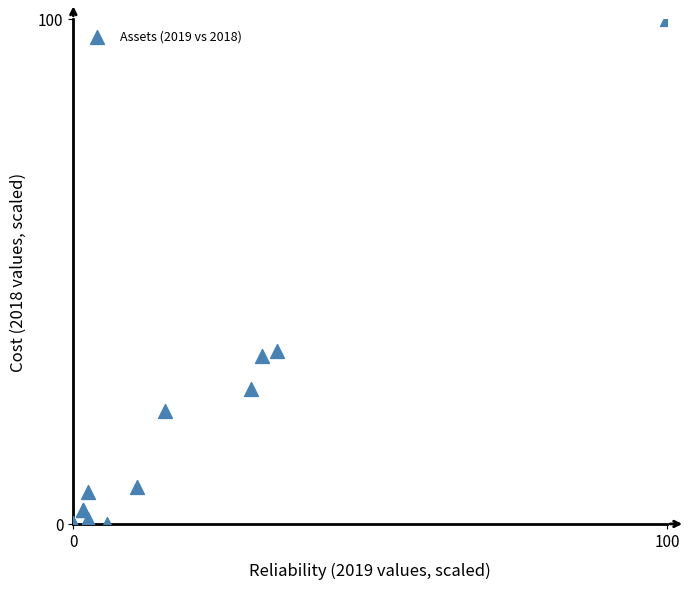

What Y value in the scatter plot is closest to 50?

34.3